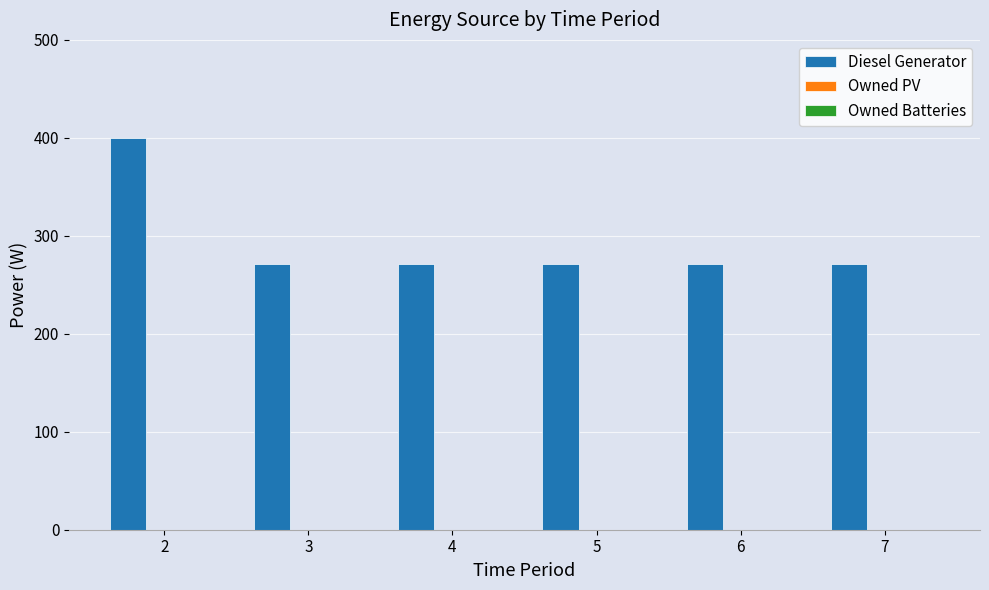

Approximately how many times larger is the value at 2 compared to 4?

1.5